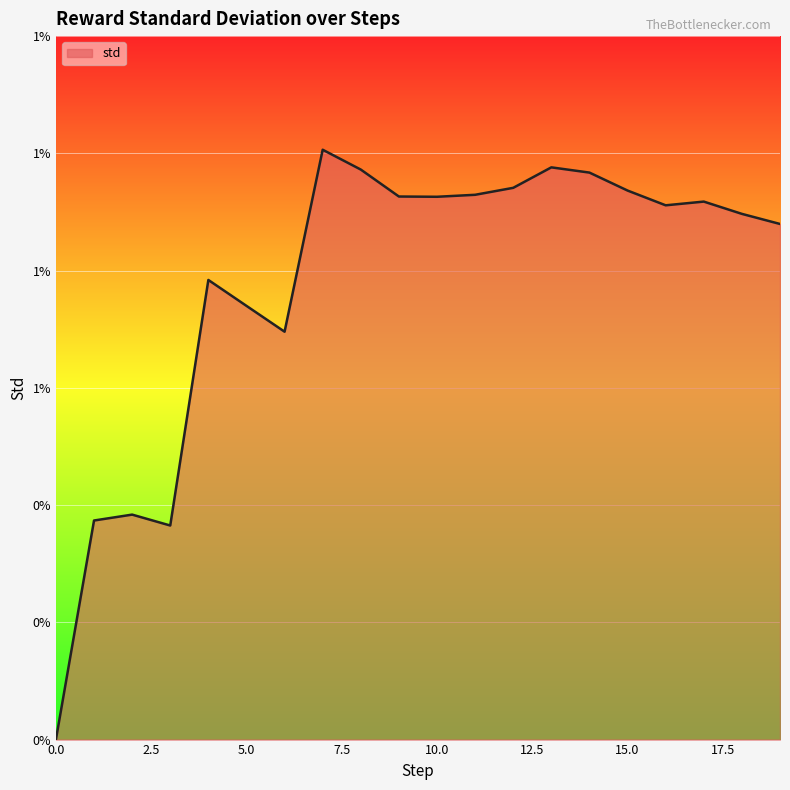

Rank the categories by value from lowest to highest.

0, 3, 1, 2, 6, 5, 4, 19, 18, 16, 17, 10, 9, 11, 15, 12, 14, 8, 13, 7